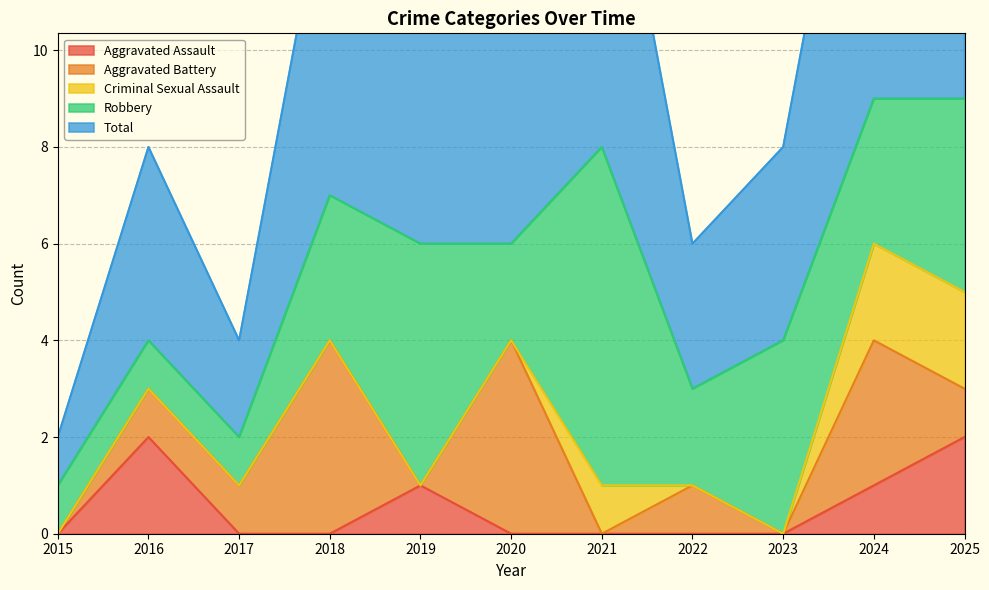

Which category has the highest value across all series?

2024